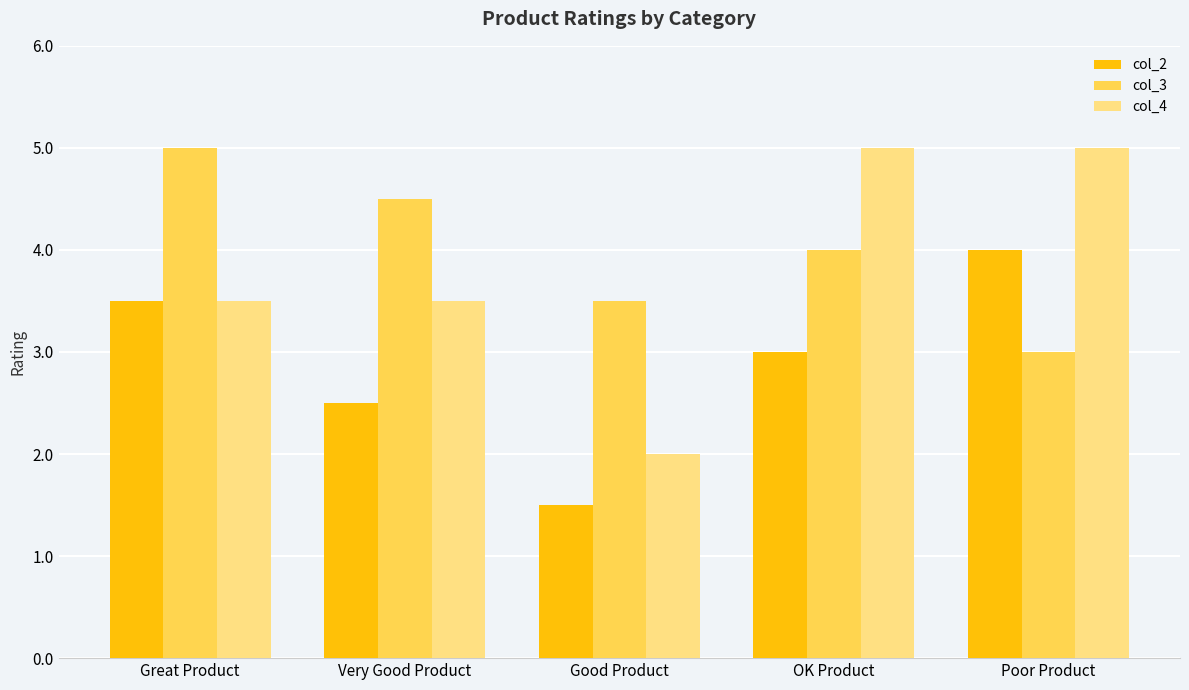

Reading right to left, list all the values displayed in this chart.

col_2: Poor Product=4.0	OK Product=3.0	Good Product=1.5	Very Good Product=2.5	Great Product=3.5
col_3: Poor Product=3.0	OK Product=4.0	Good Product=3.5	Very Good Product=4.5	Great Product=5.0
col_4: Poor Product=5.0	OK Product=5.0	Good Product=2.0	Very Good Product=3.5	Great Product=3.5